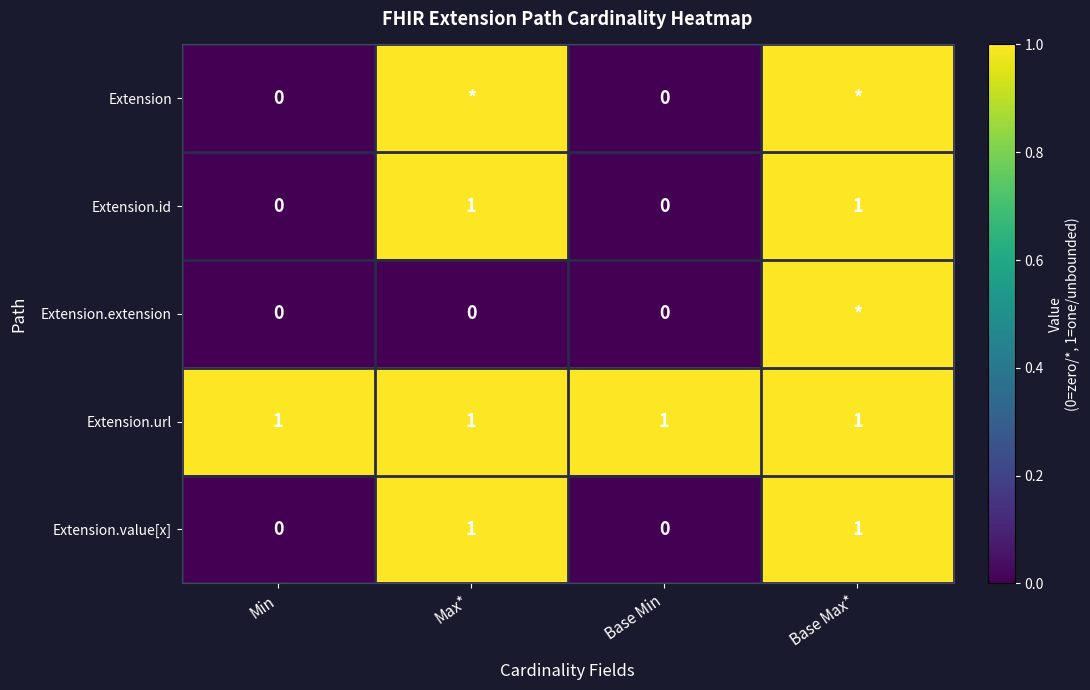

Is the value of Extension.id at Base Max* greater than the value of Extension.extension at Max*?

Yes